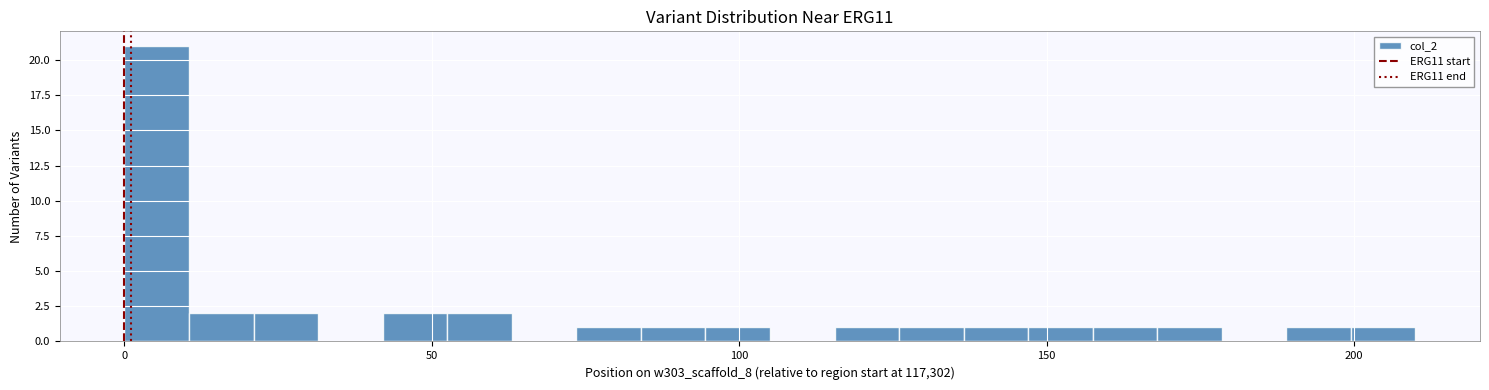

Around what value on the x-axis is the tallest bar? Give the approximate position of its centre, as read against the axis.

5